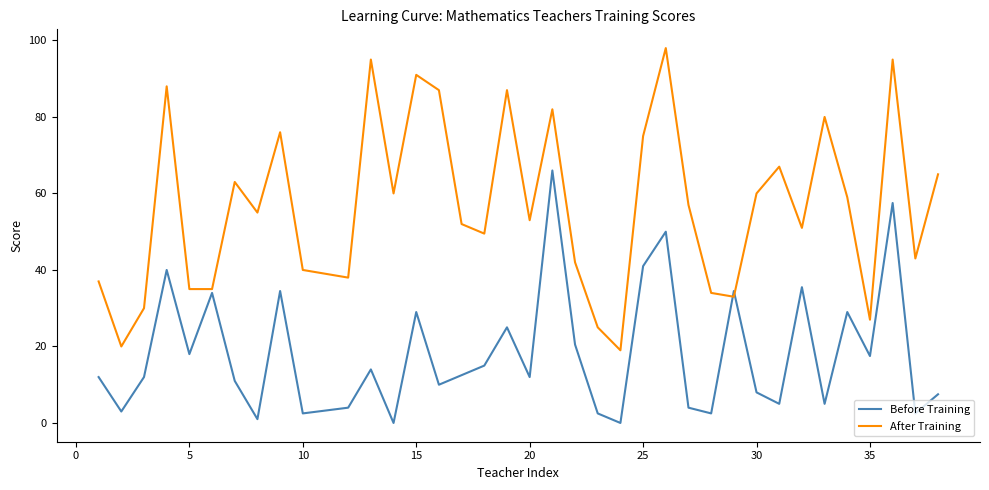

List the series in order of their peak value, lowest first.

Before Training, After Training